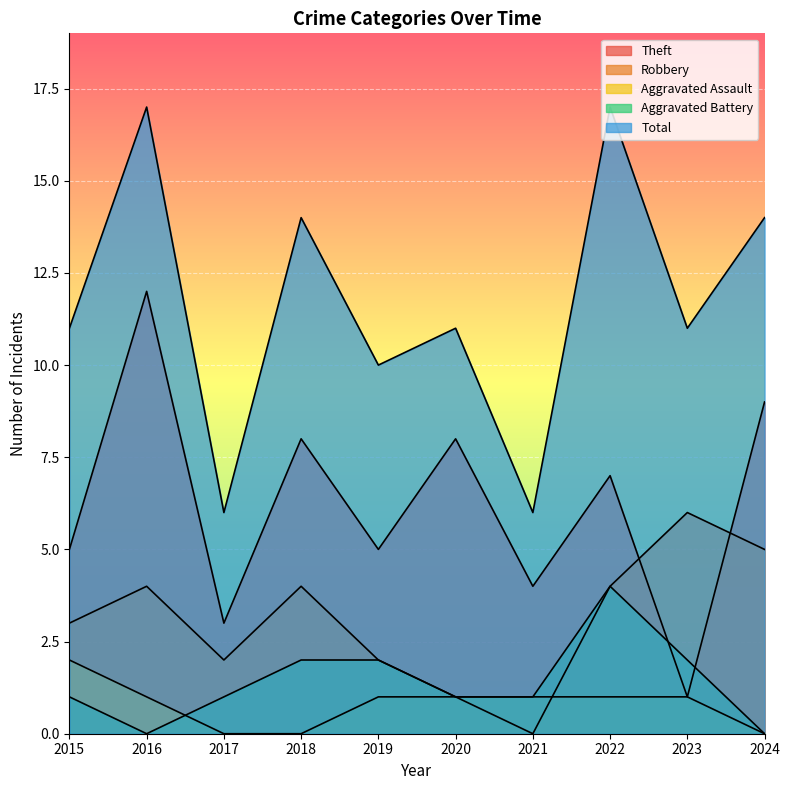

Where does the Total series first go above 11?

2016